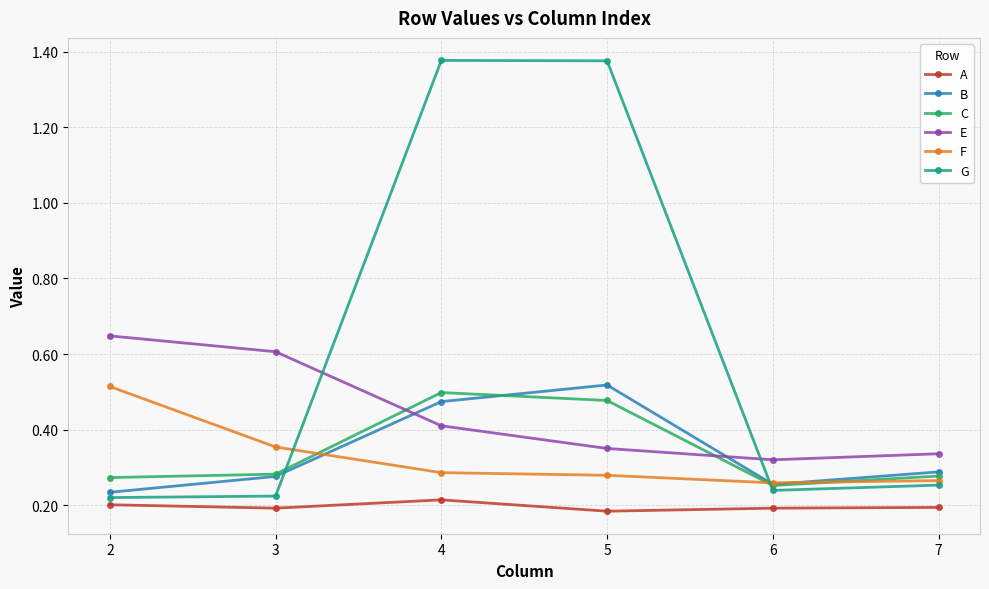

Rank the series at 7 from highest to lowest value.

E, B, C, F, G, A